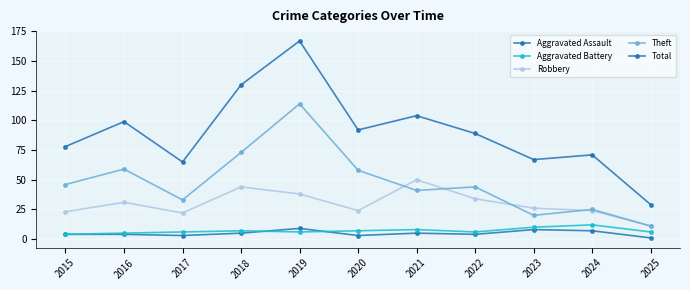

Where is the first local maximum for Aggravated Battery?

2018